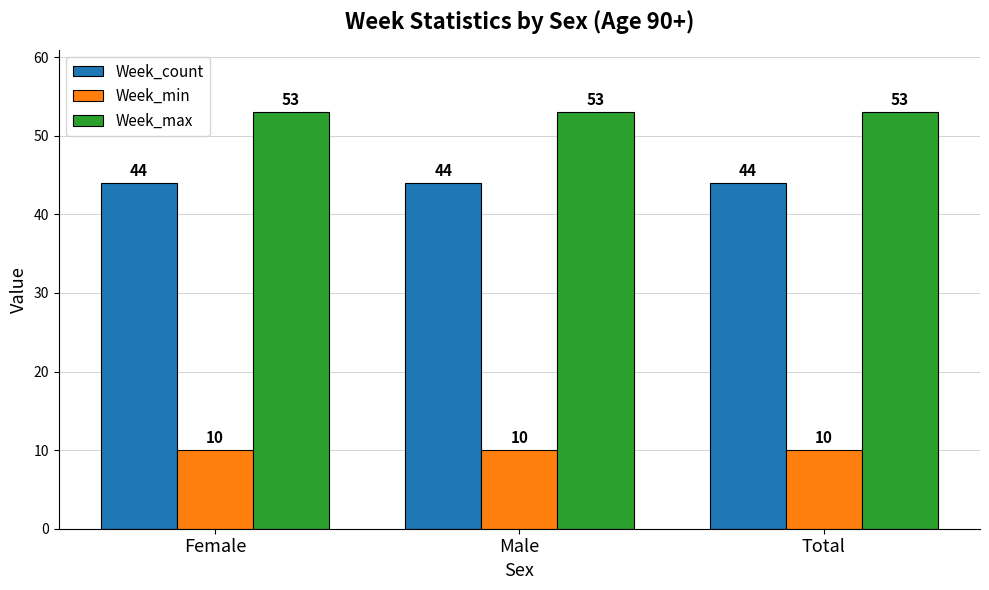

How many categories are shown in the chart?

3